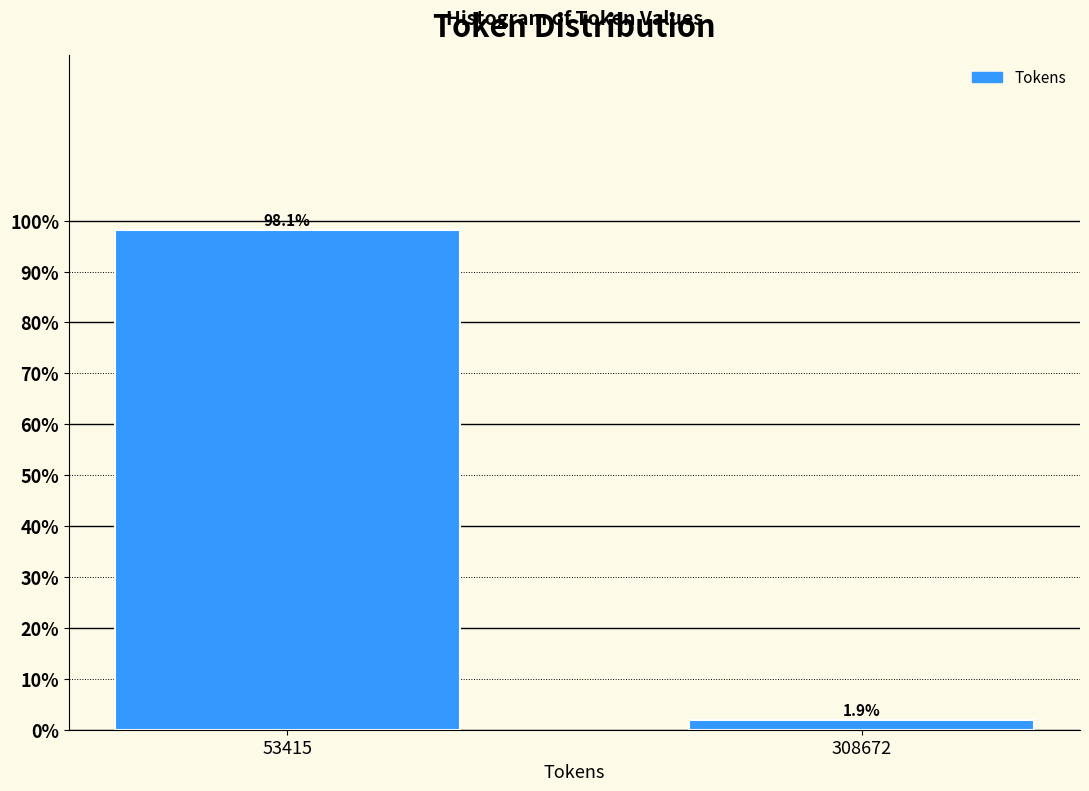

Reading left to right, what are all the values shown in this chart?

53415=98.1	308672=1.9